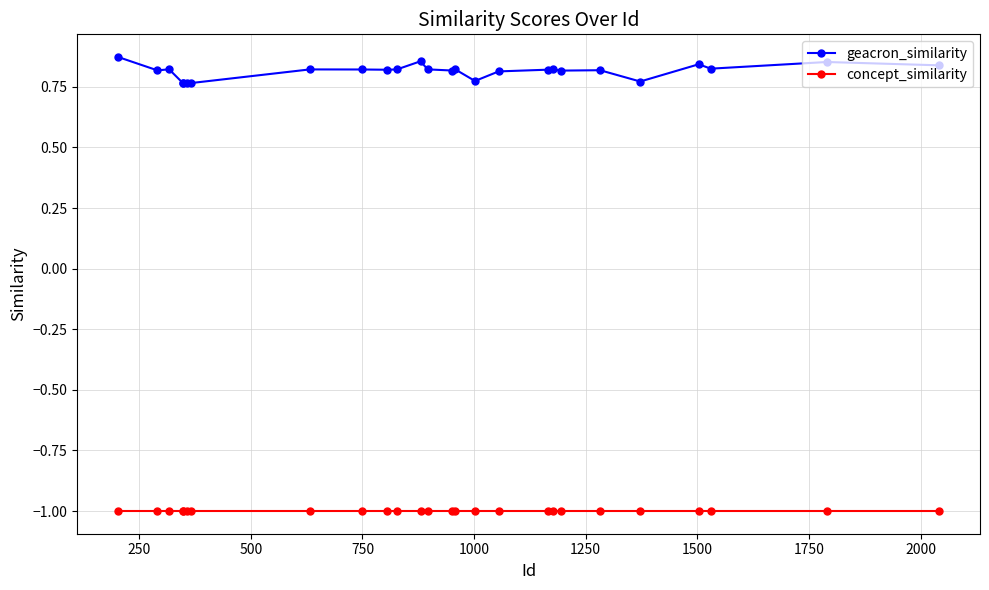

What is the highest value of the concept_similarity series?

-1.0